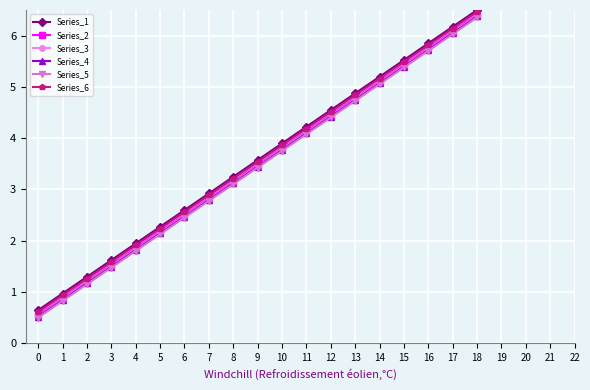

What is the total value across all series at 4?

11.2